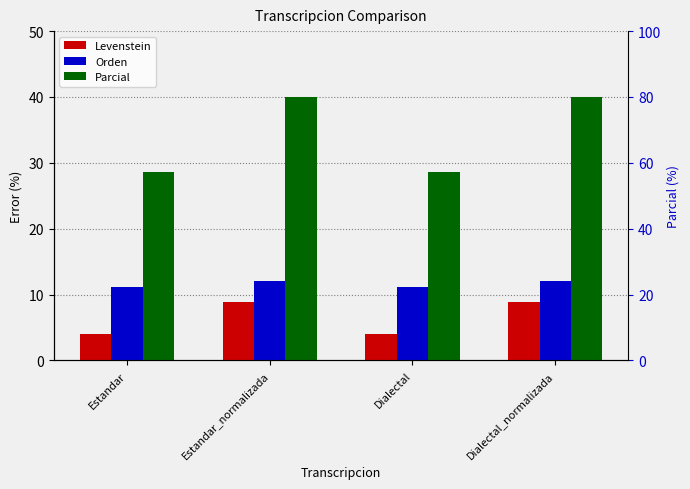

Reading left to right, extract all data points from this chart.

Levenstein: Estandar=4.1	Estandar_normalizada=8.8	Dialectal=4.1	Dialectal_normalizada=8.8
Orden: Estandar=11.1	Estandar_normalizada=12.1	Dialectal=11.1	Dialectal_normalizada=12.1
Parcial: Estandar=28.6	Estandar_normalizada=40.0	Dialectal=28.6	Dialectal_normalizada=40.0